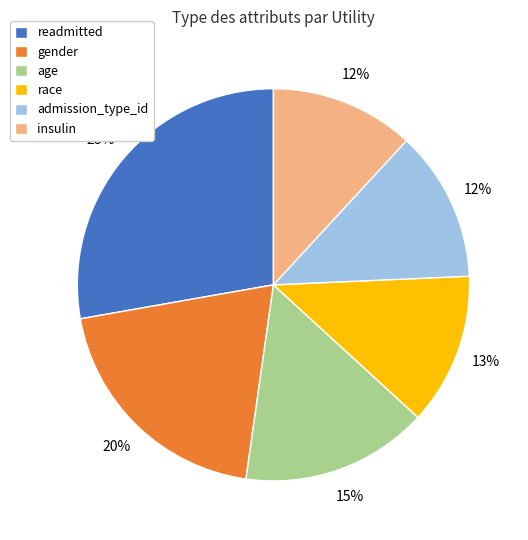

What is the largest slice in the pie chart?

readmitted